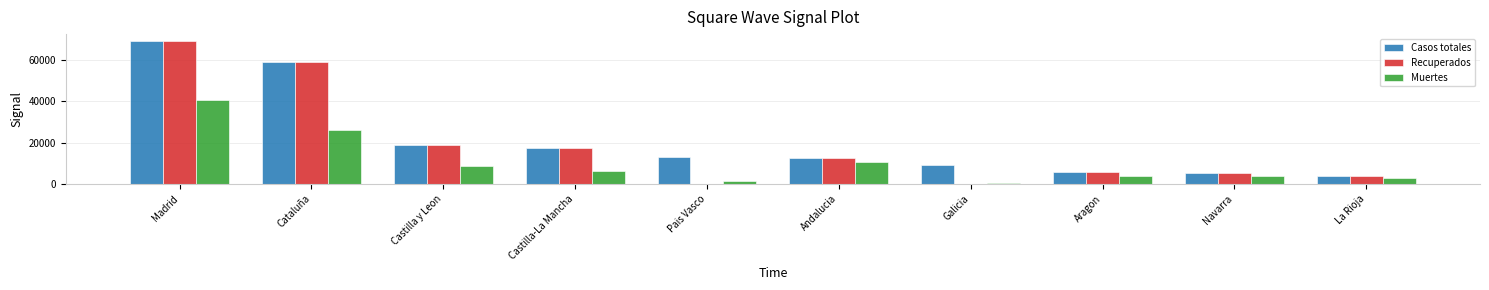

Which series has the widest spread of values?

Recuperados